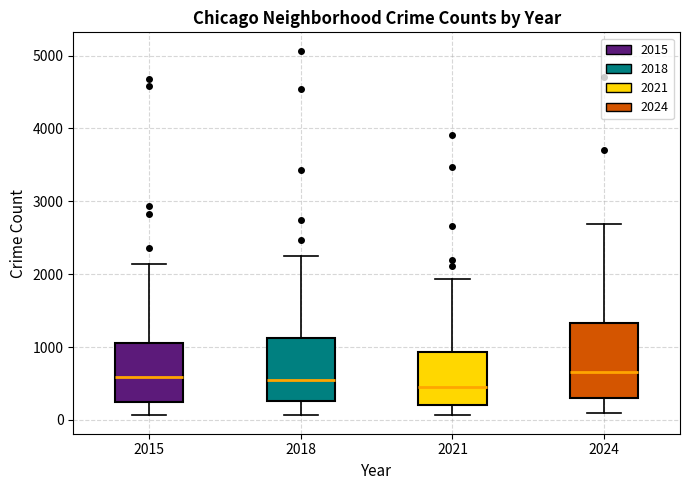

Reading left to right, read every box against the y-axis: the position of its median line, the range the box covers, and the ends of its whiskers. The values are not printed on the chart, so give them approximately, as read against the axis.

2015: median 600, box 300 to 1100, whiskers 100 to 2100
2018: median 500, box 300 to 1100, whiskers 100 to 2200
2021: median 400, box 200 to 900, whiskers 100 to 1900
2024: median 700, box 300 to 1300, whiskers 100 to 2700